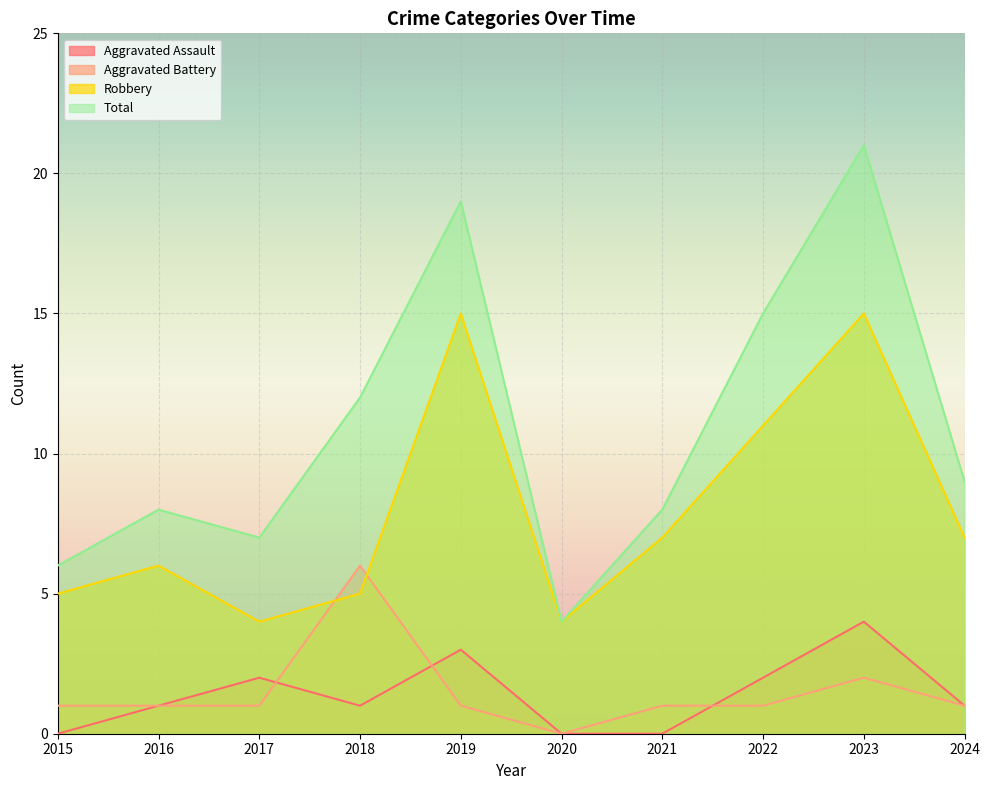

Which category has the highest value across all series?

2023